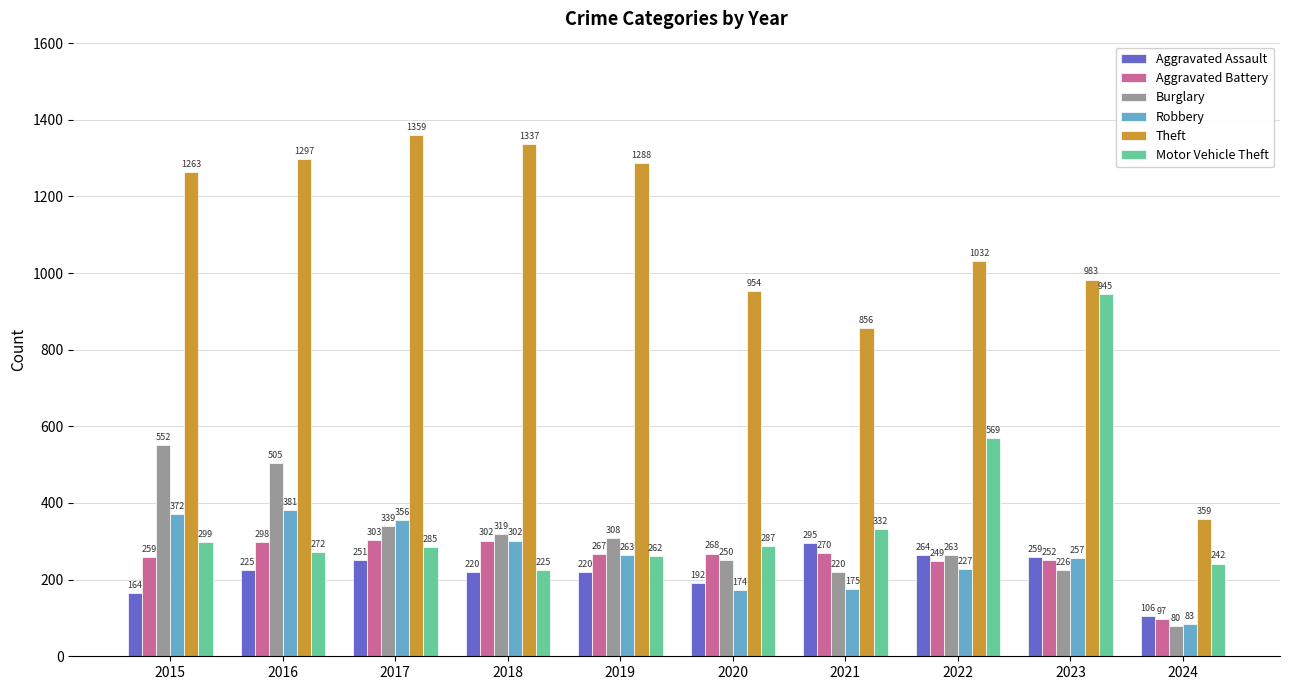

At which label does Robbery reach its minimum?

2024